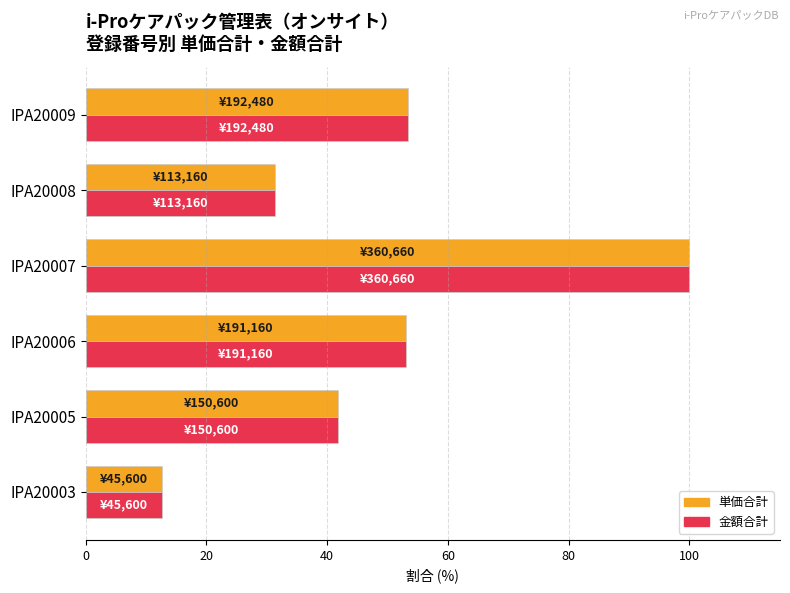

At which category is the sum across all series the highest?

IPA20007